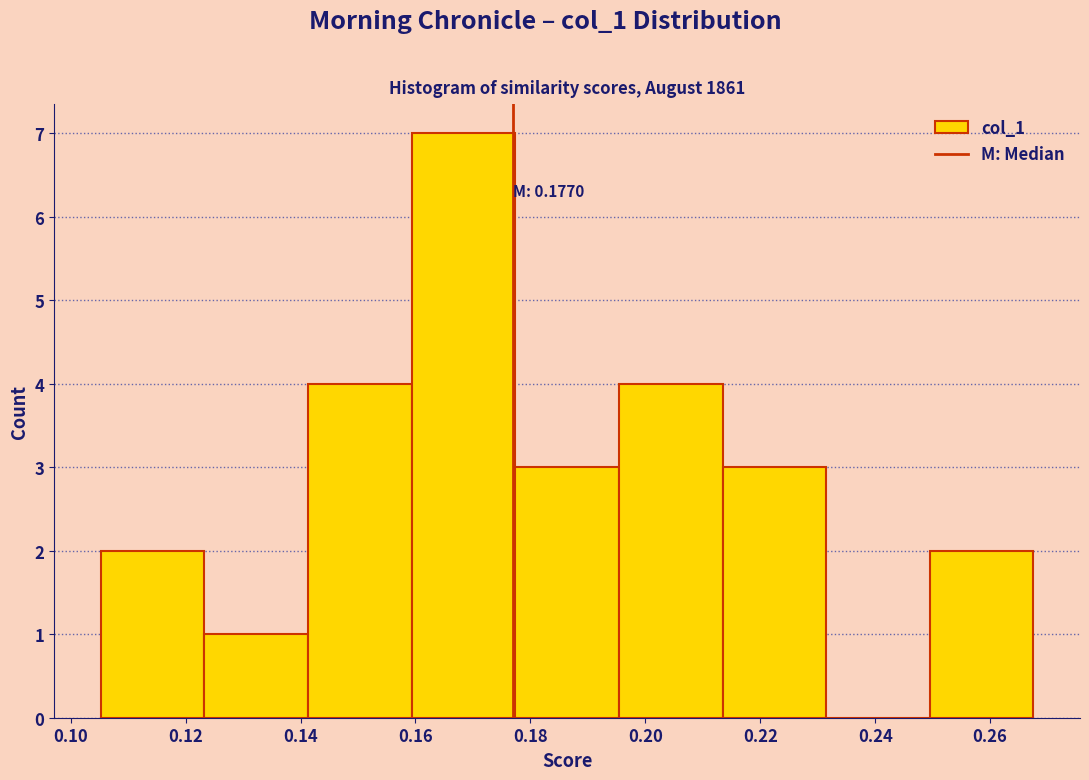

Which range on the x-axis has the tallest bar?

0.160 to 0.178